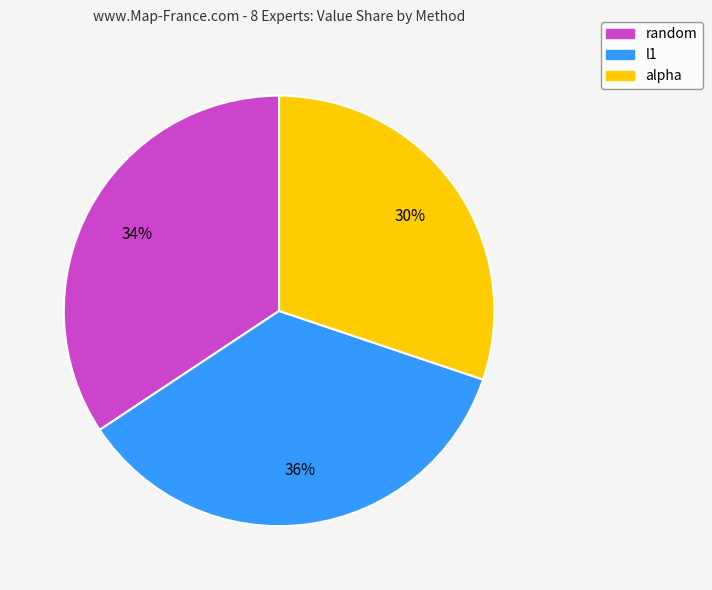

To the nearest percent, what portion does l1 represent?

36%